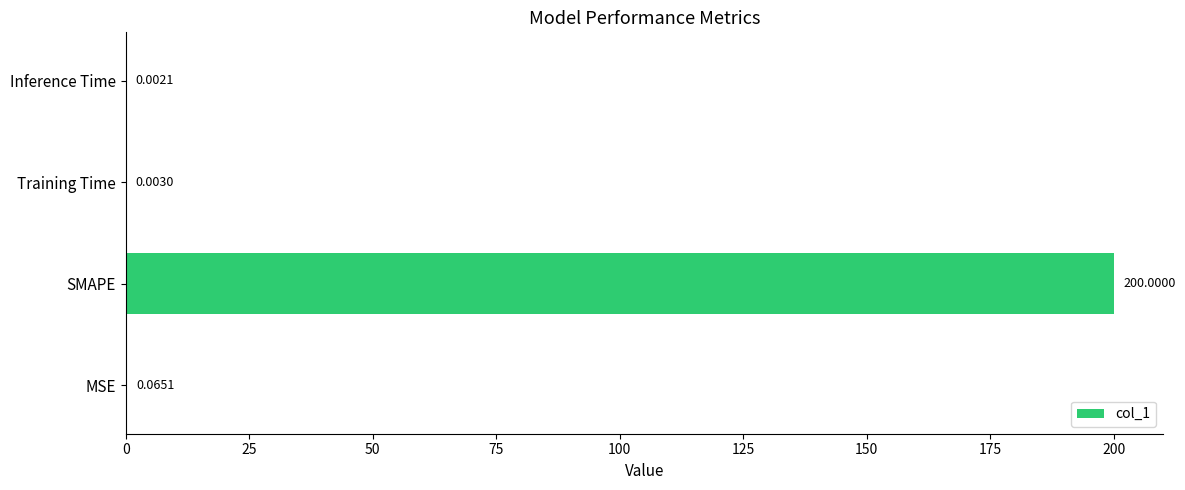

Are the bars grouped side by side (vs. stacked)?

No